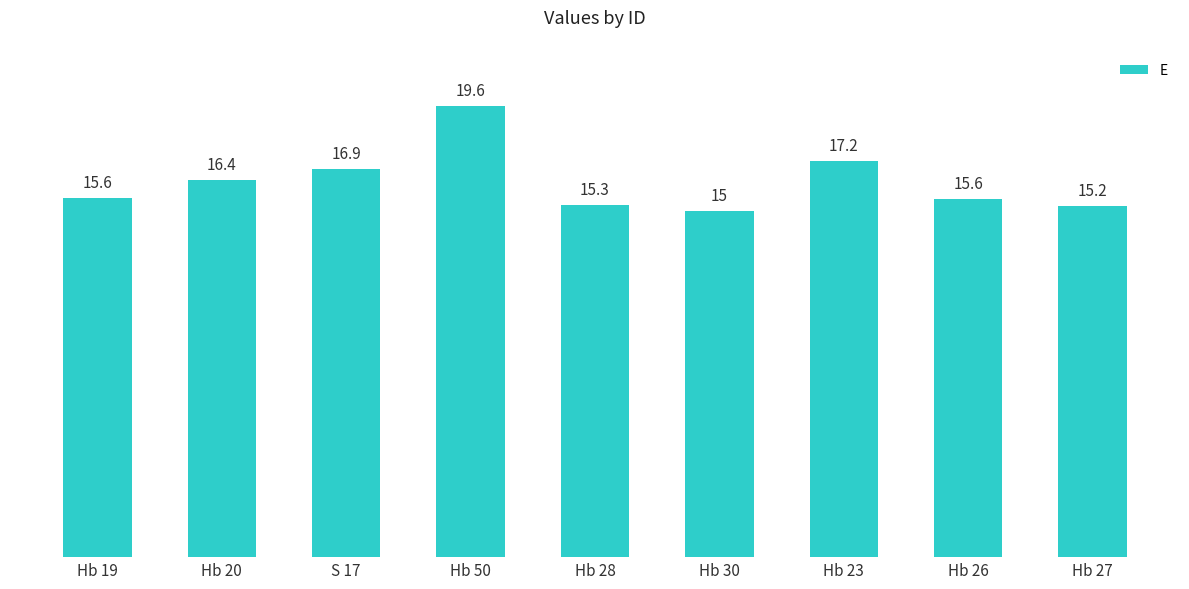

What is the change in value from Hb 20 to Hb 23?

+0.8